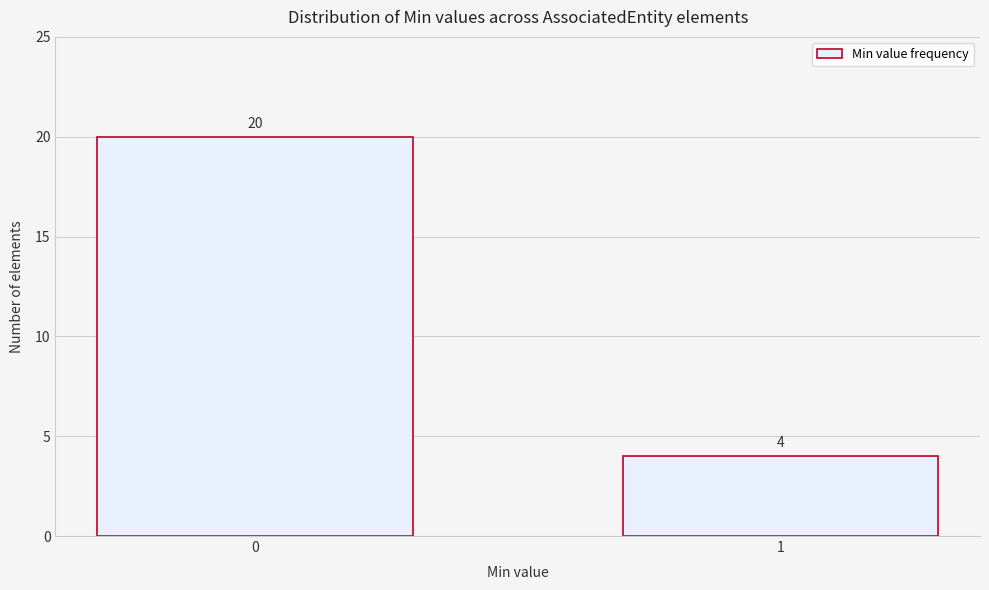

Reading left to right, transcribe all the data shown in this chart.

0=20	1=4